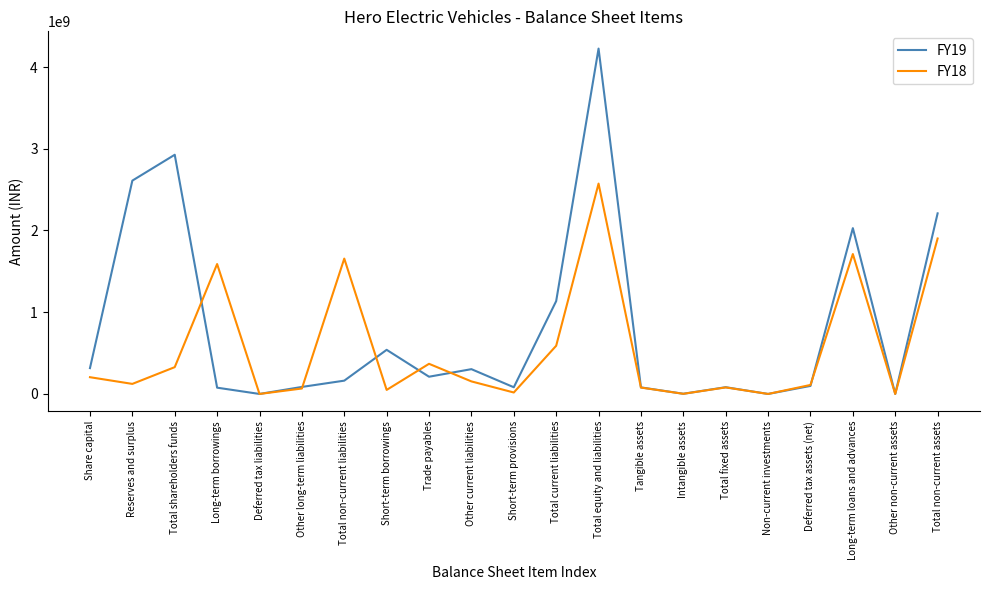

How many lines are shown in the chart?

2